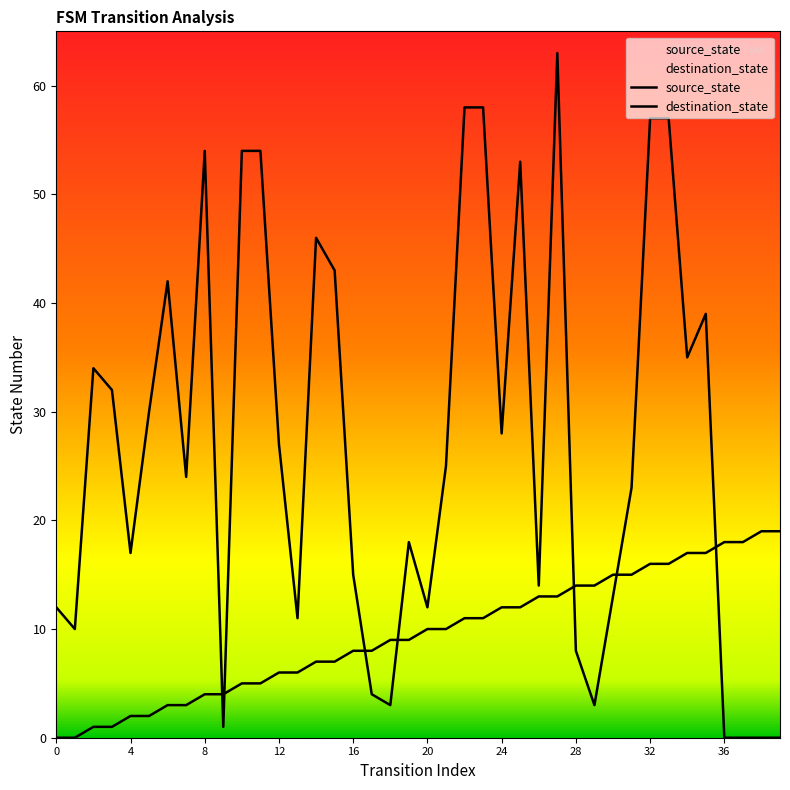

What is the difference between the second highest and second lowest values in the destination_state series?

58